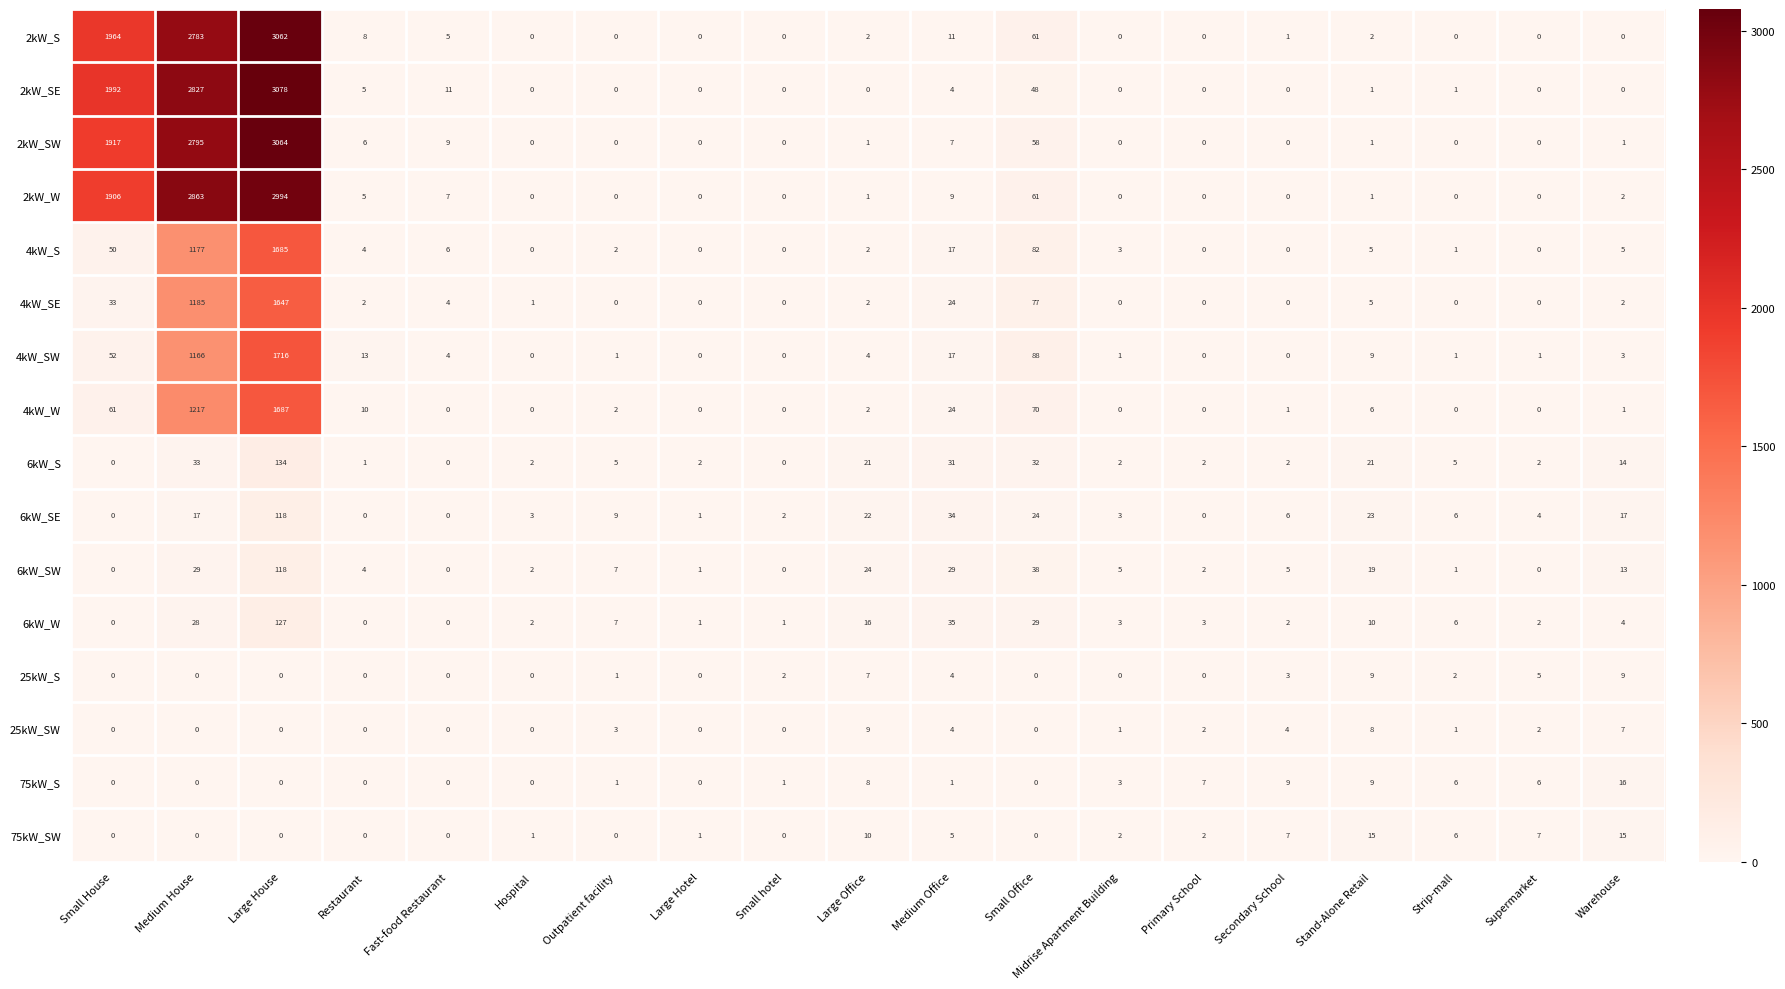

The value of 4kW_S at Primary School is 1163. True or false?

False